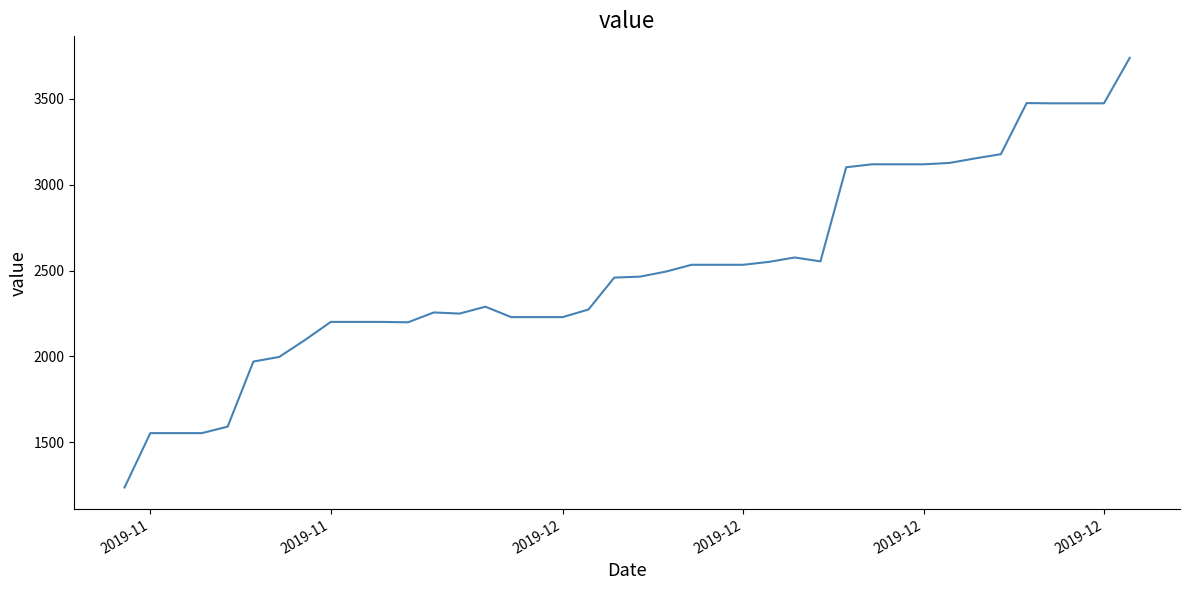

What is the maximum value shown in the chart?

3738.5